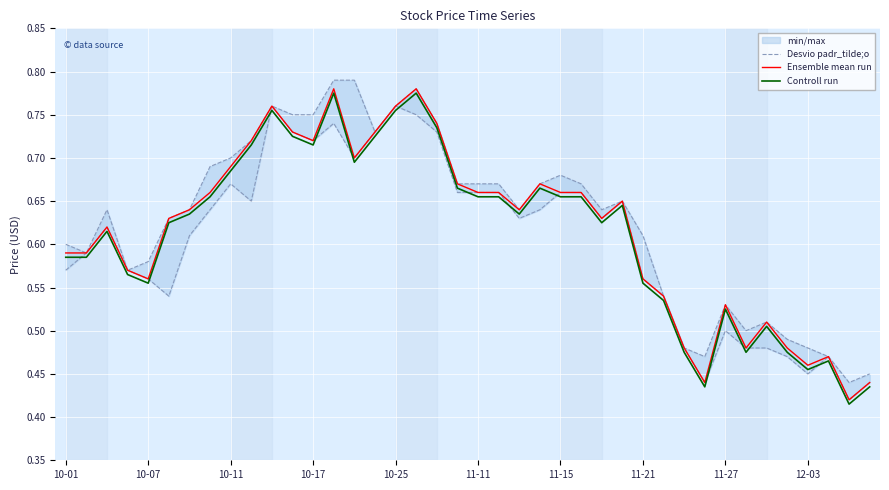

Which series has the largest range (max minus min)?

Ensemble mean run